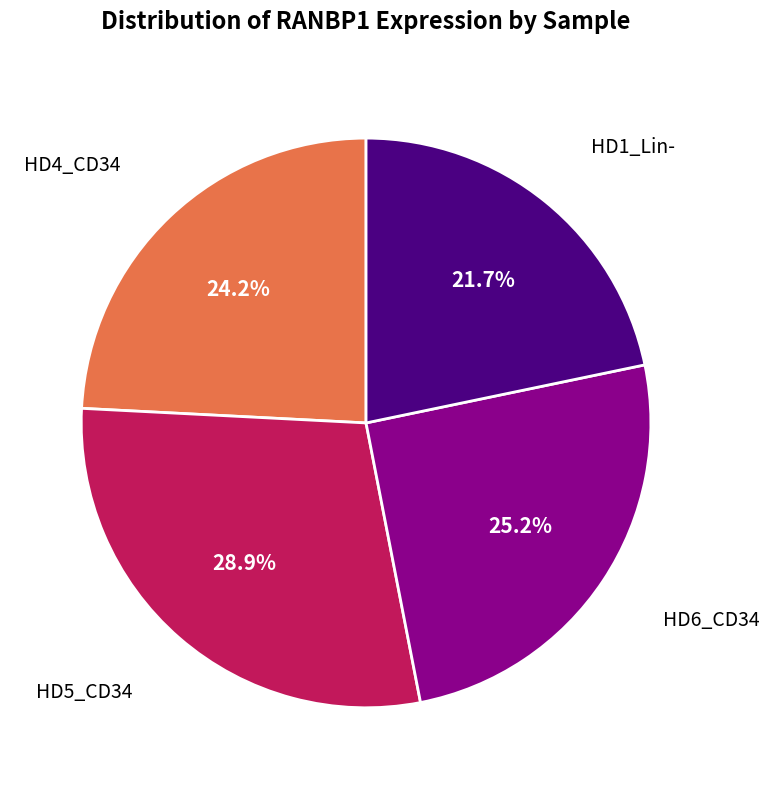

Is there a majority slice in this chart?

No